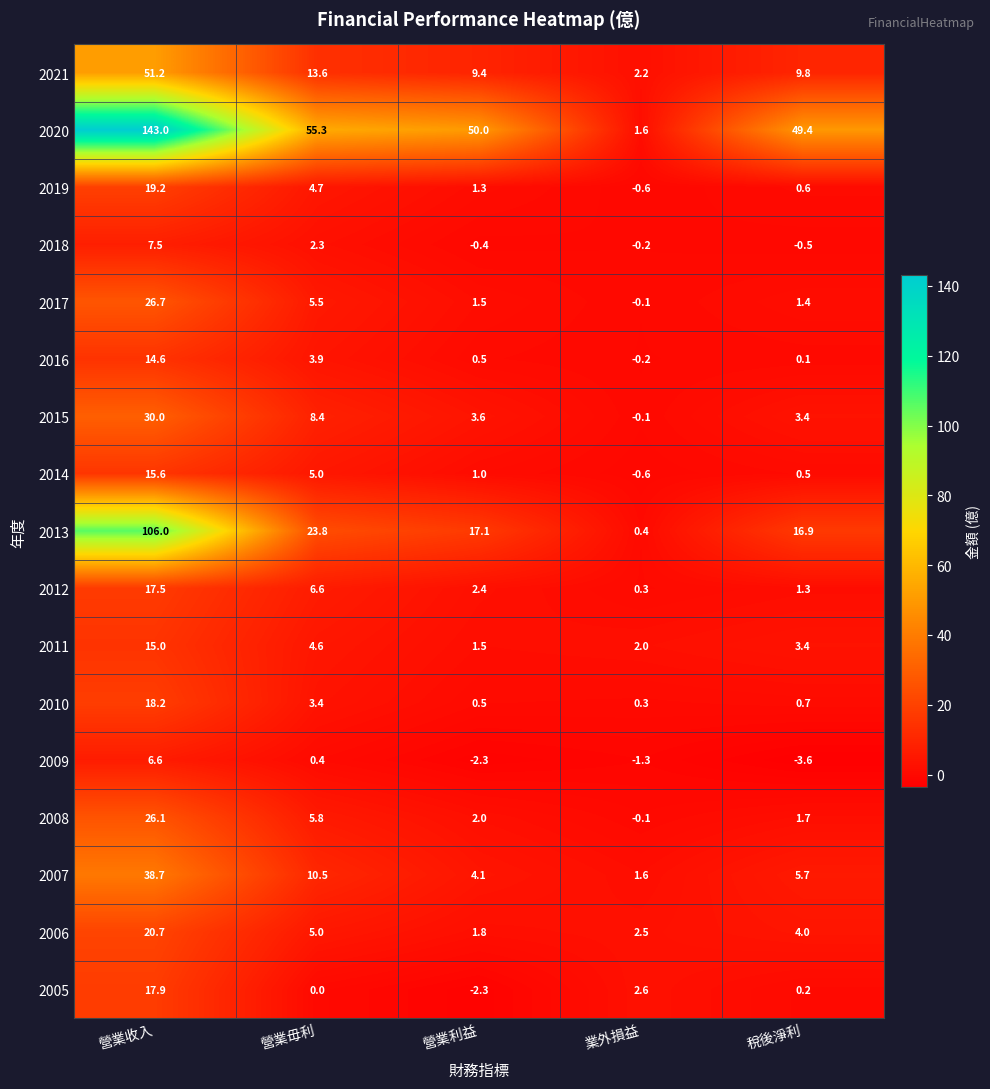

Count the number of data series in this chart.

17